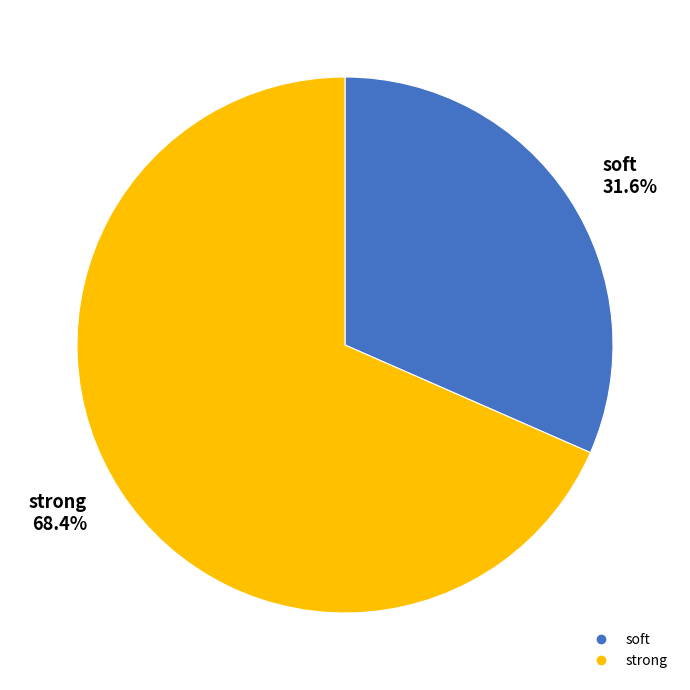

What is the largest slice in the pie chart?

strong